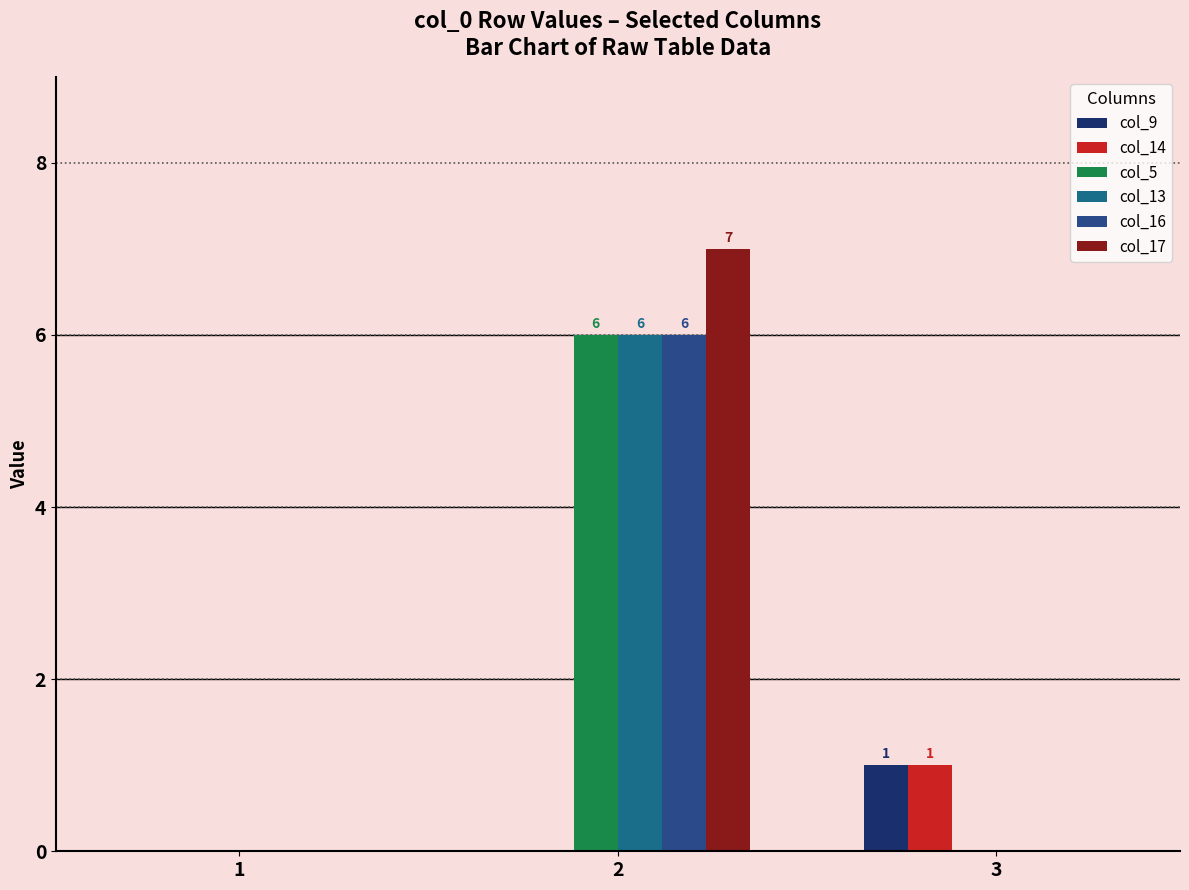

Reading right to left, list all the values displayed in this chart.

col_9: 1	0	0
col_14: 1	0	0
col_5: 0	6	0
col_13: 0	6	0
col_16: 0	6	0
col_17: 0	7	0